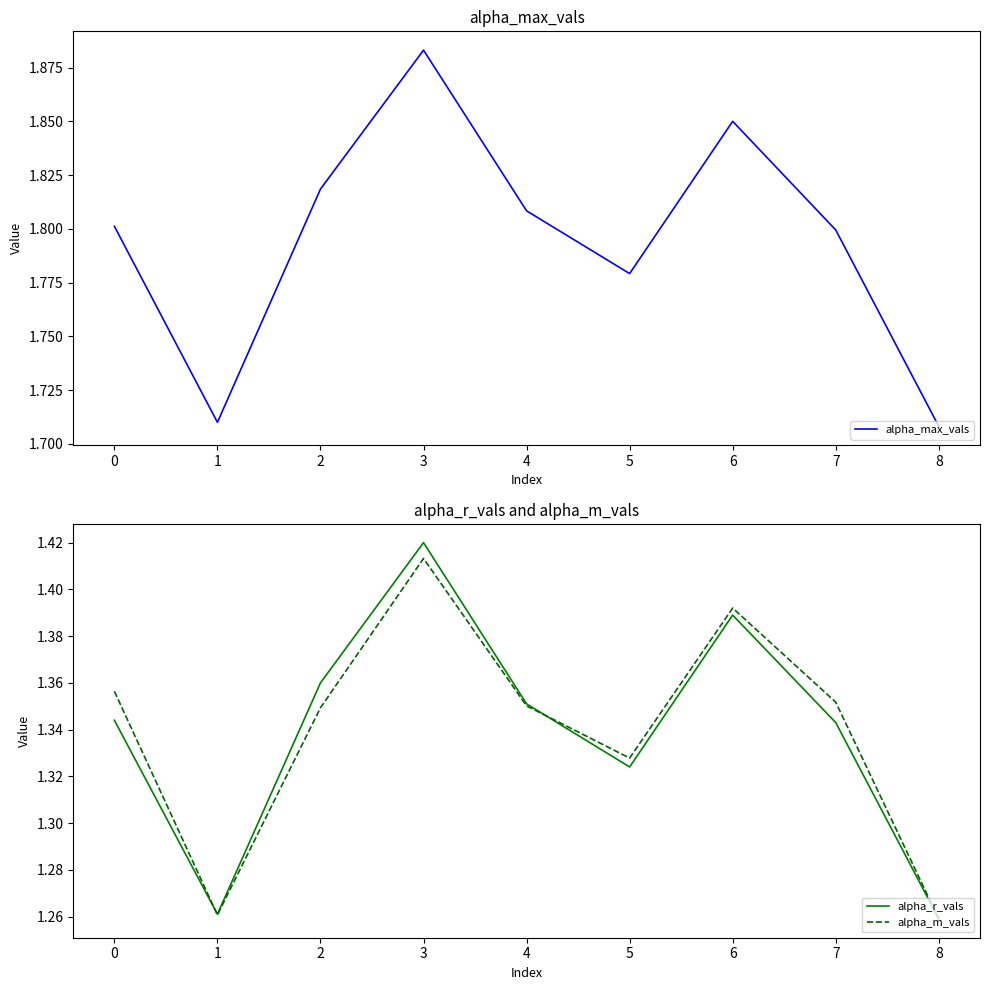

Is the value of alpha_m_vals at 8 greater than the value of alpha_r_vals at 6?

No